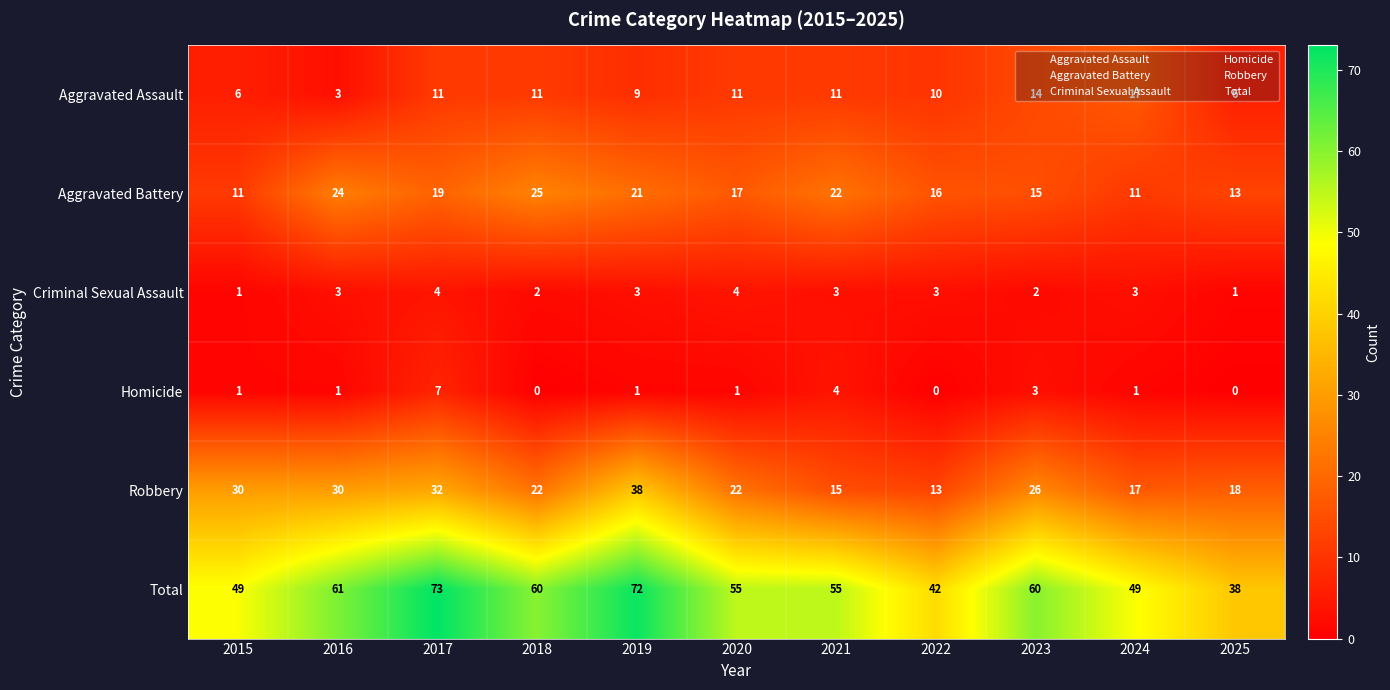

What is the lowest value of the Total series?

38